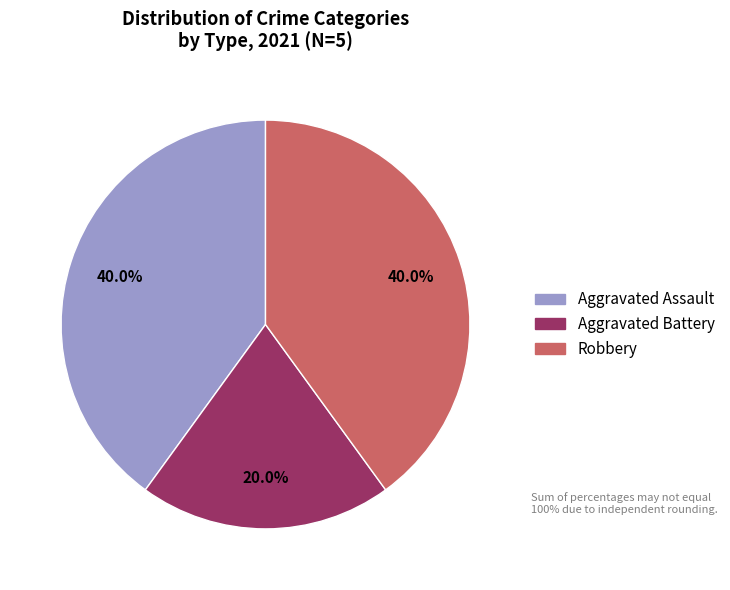

Which has a higher value, Aggravated Battery or Aggravated Assault?

Aggravated Assault